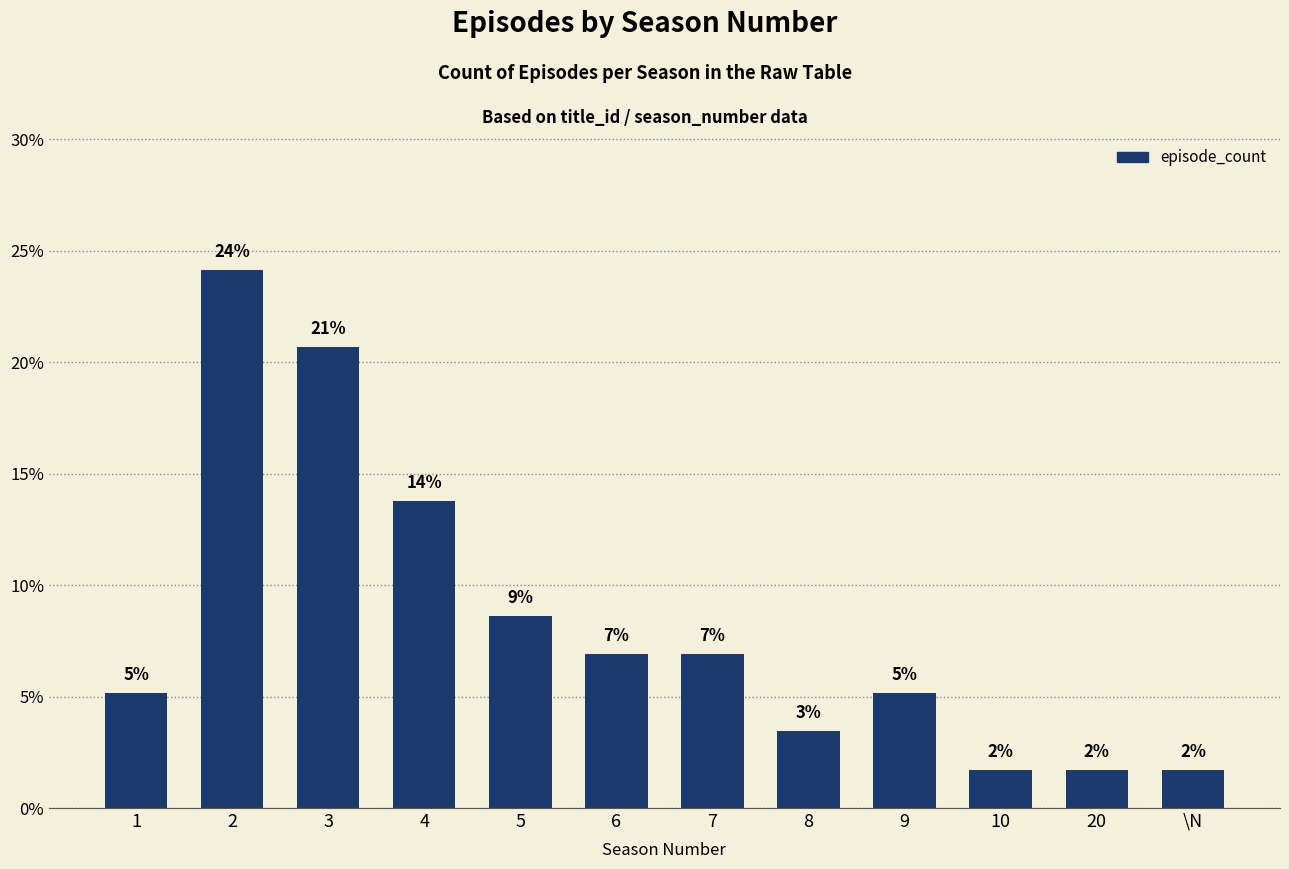

How many bars are there in total?

12